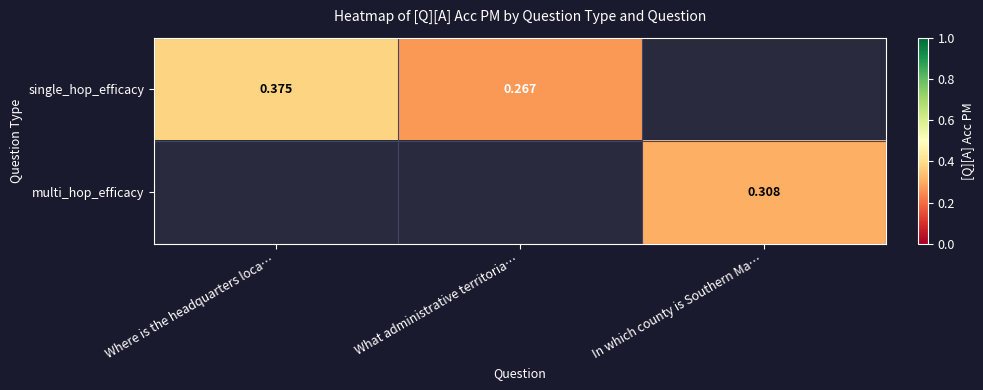

At What administrative territoria…, list the series in order from smallest to largest.

single_hop_efficacy, multi_hop_efficacy